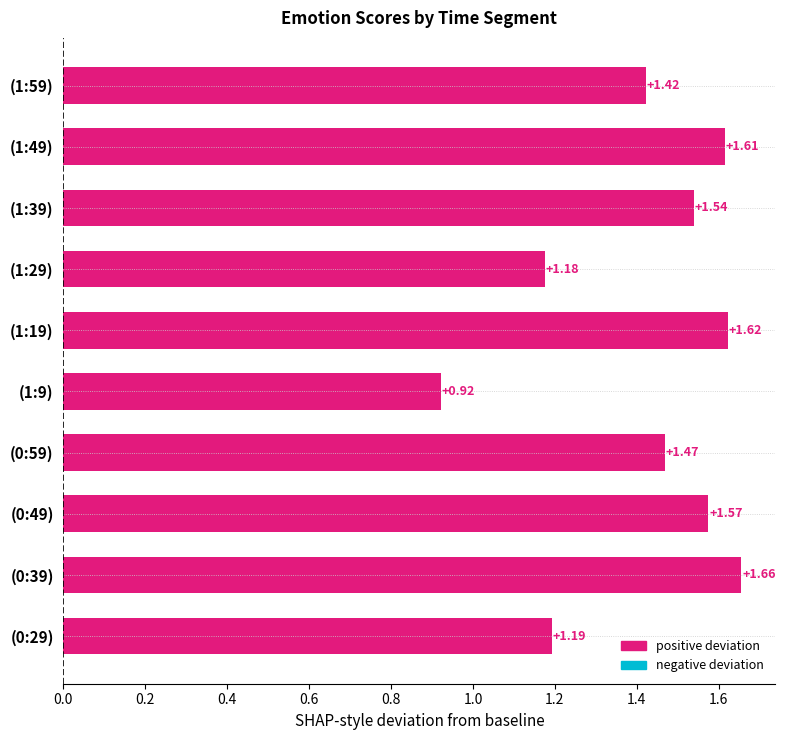

Rank the categories by value from highest to lowest.

(0:39), (1:19), (1:49), (0:49), (1:39), (0:59), (1:59), (0:29), (1:29), (1:9)